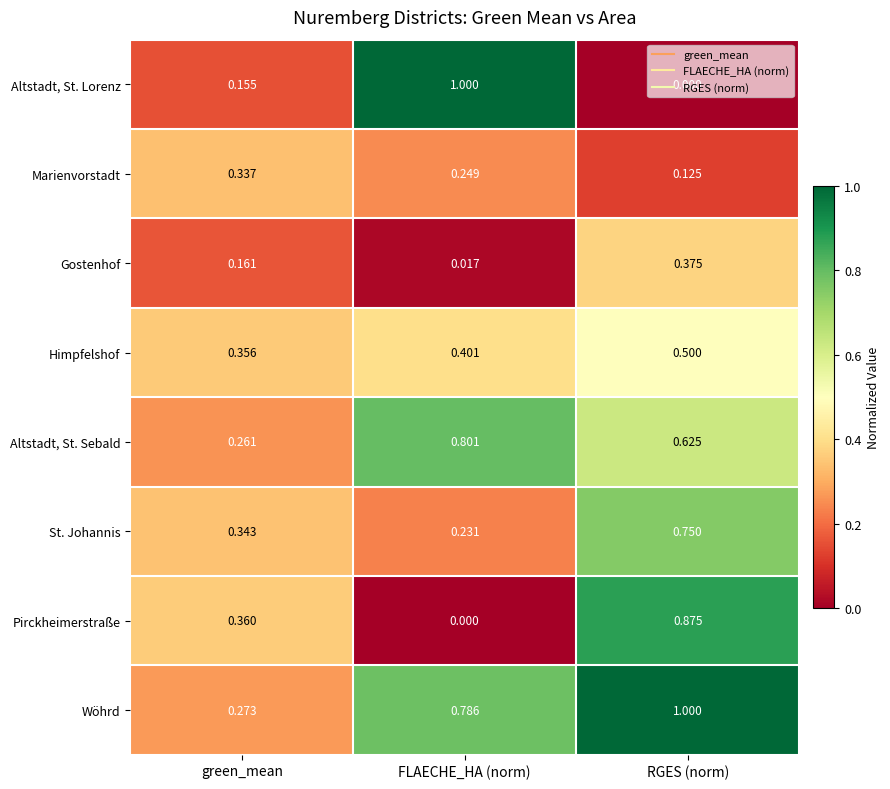

Which series has the widest spread of values?

Altstadt, St. Lorenz